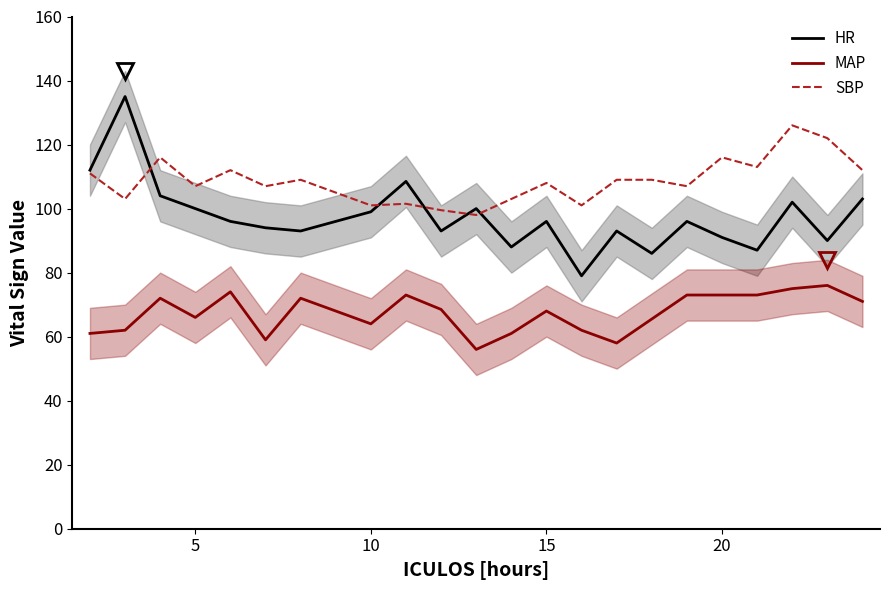

How many values in the HR series are below 96?

10